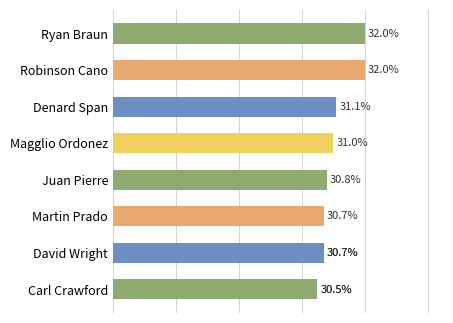

What is the value of the 2nd bar from the left?

0.3